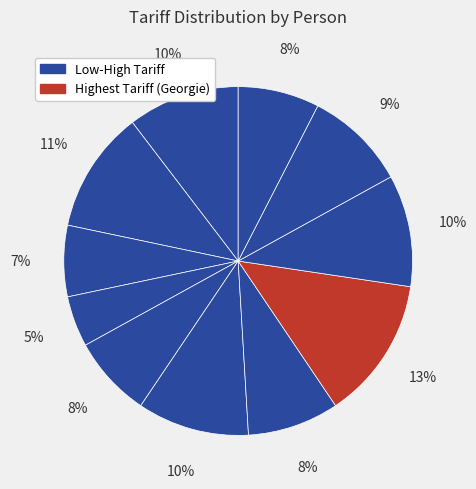

How many slices are in this pie chart?

11